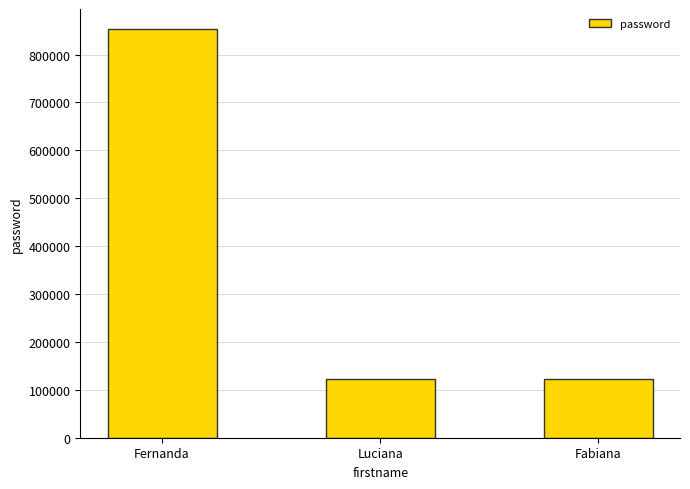

What is the change in value from Fernanda to Luciana?

-729000